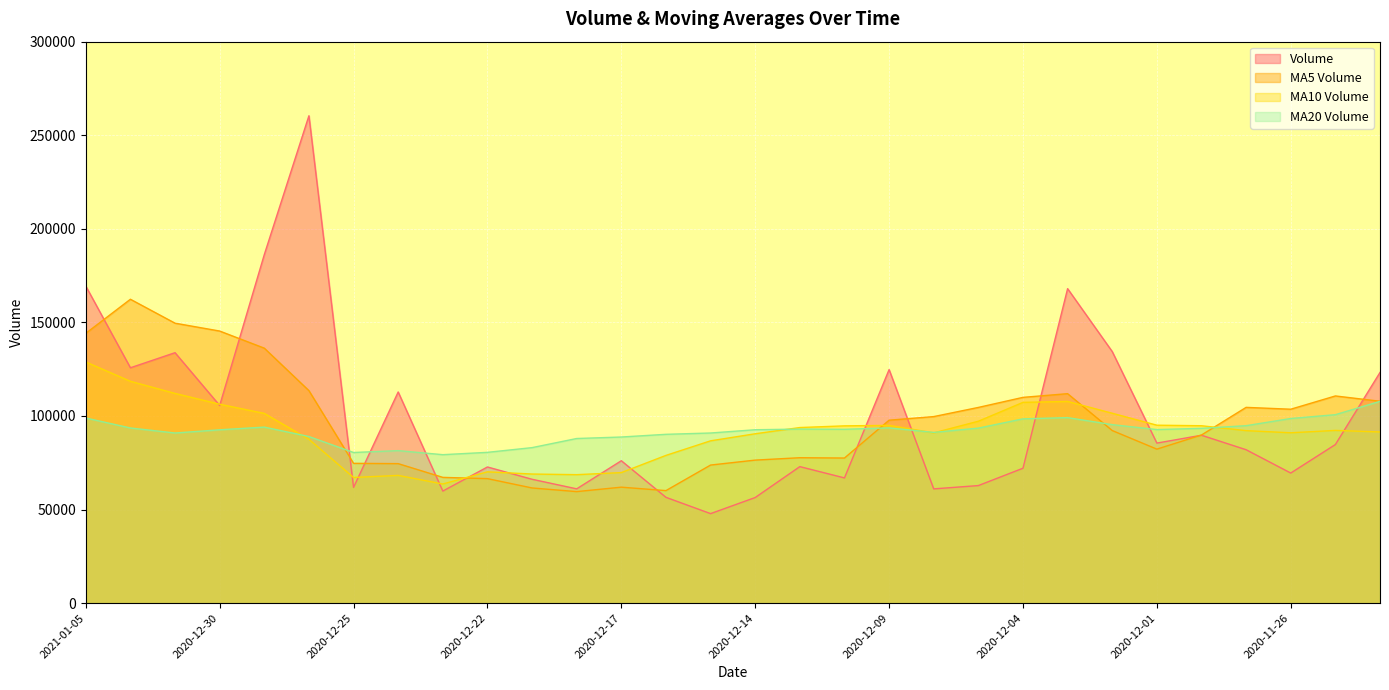

Between which two adjacent categories do v_ma20 and v_ma5 first intersect?

2020-12-28 and 2020-12-25